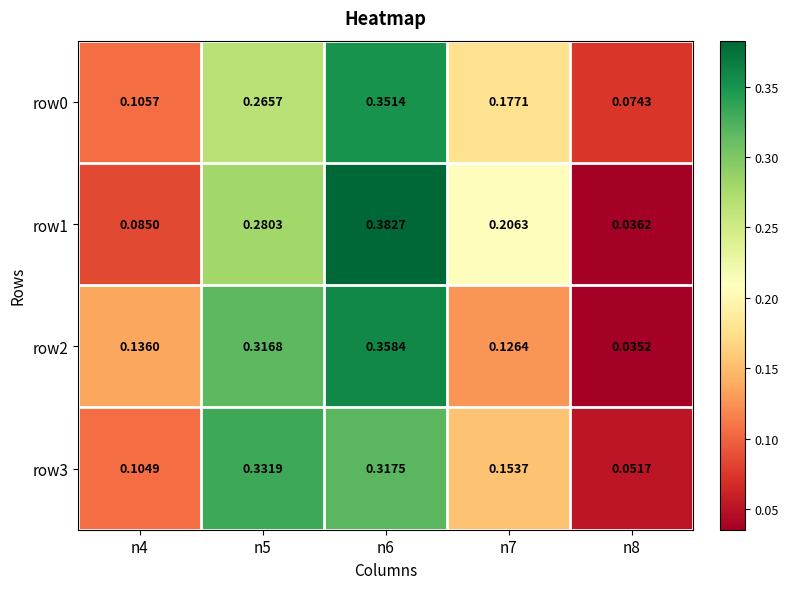

Is the value of row1 at n6 greater than the value of row0 at n6?

Yes